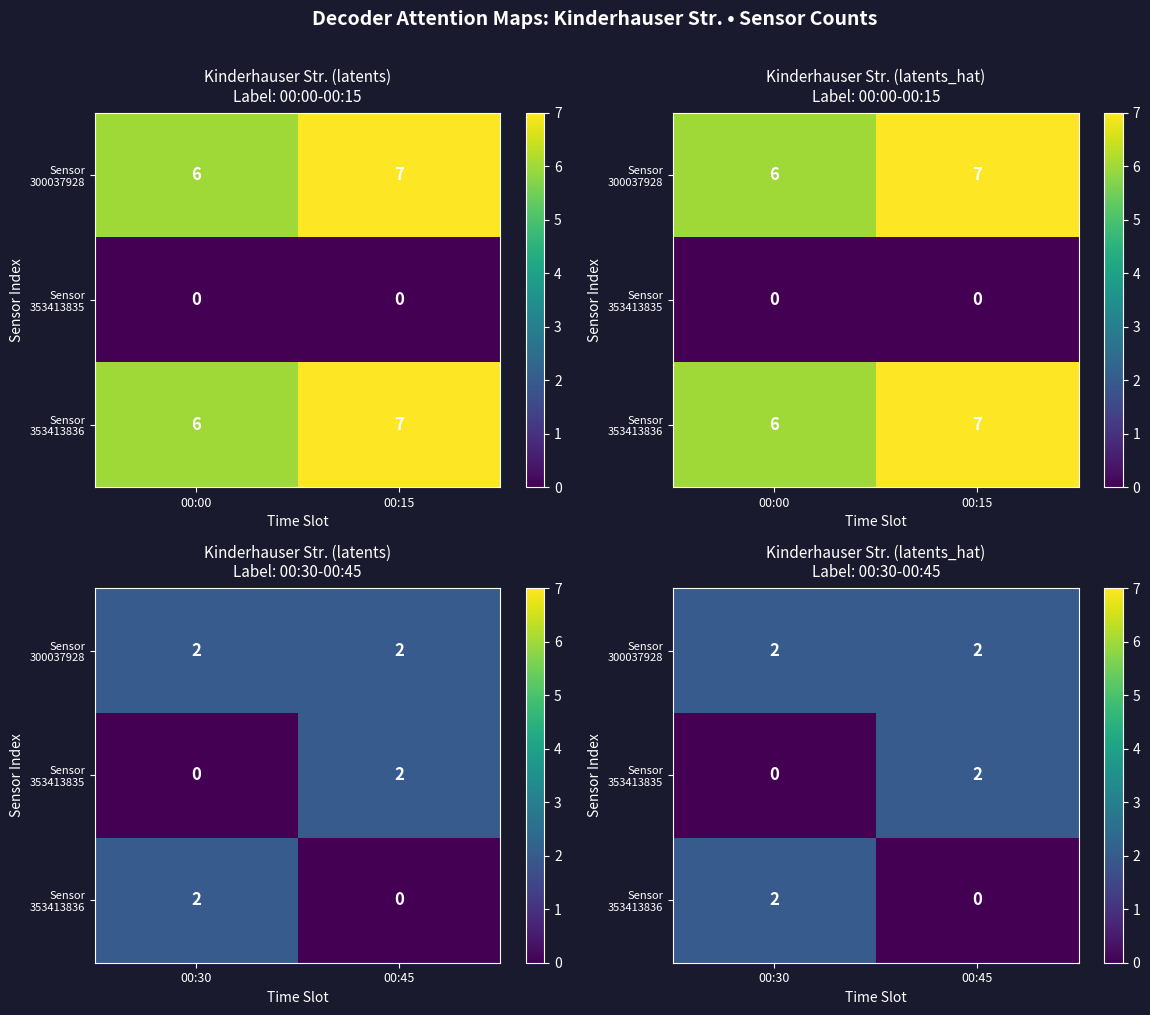

At how many categories does at least one series exceed 1?

2